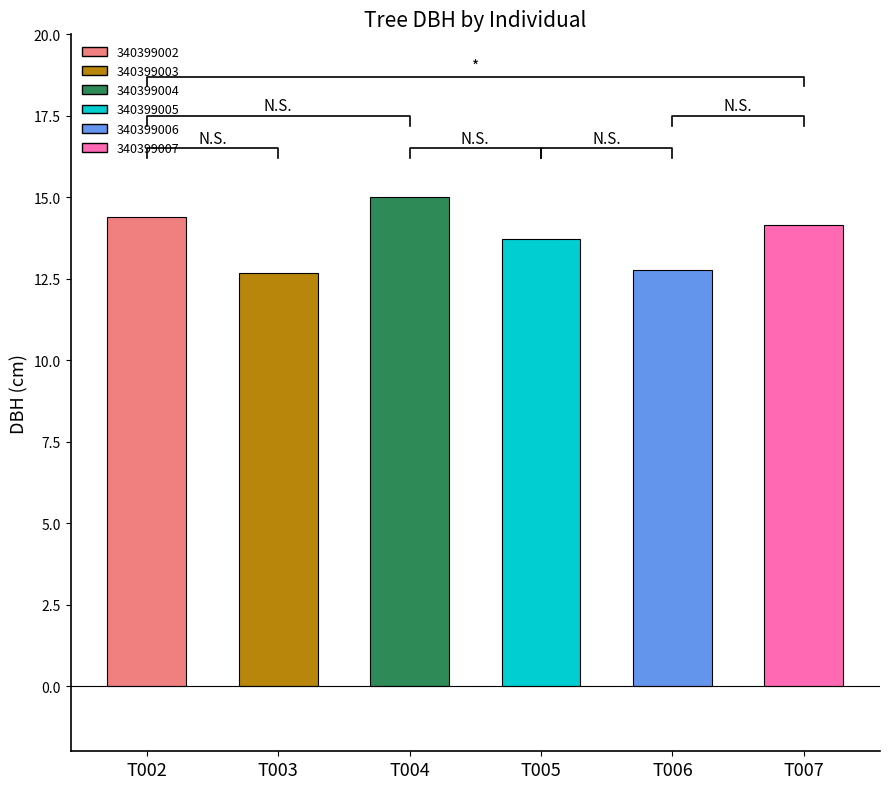

What is the difference between the values at T005 and T003?

1.1